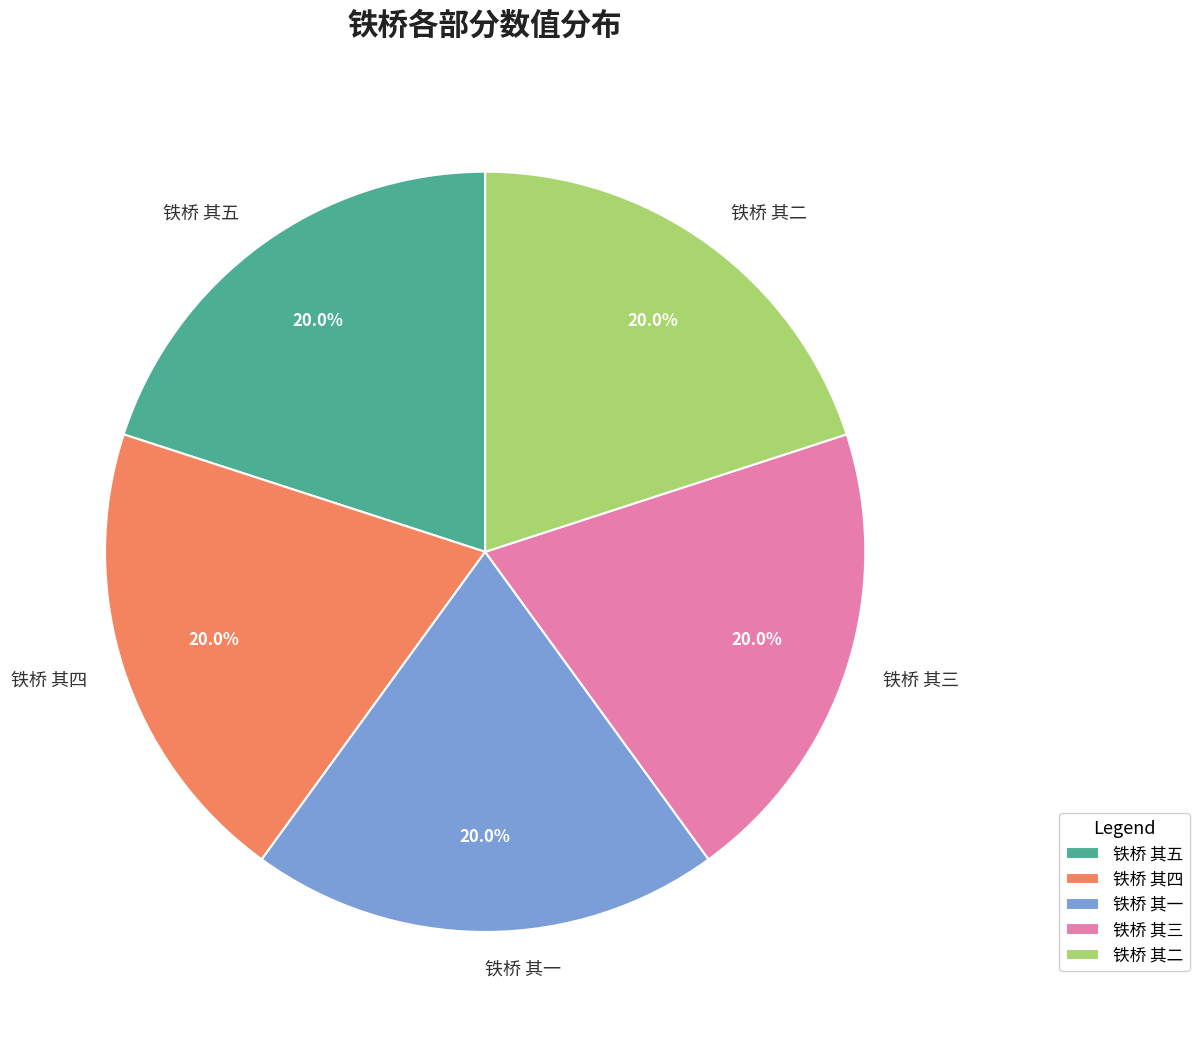

The 铁桥 其三 slice represents 13% of the pie. True or false?

False